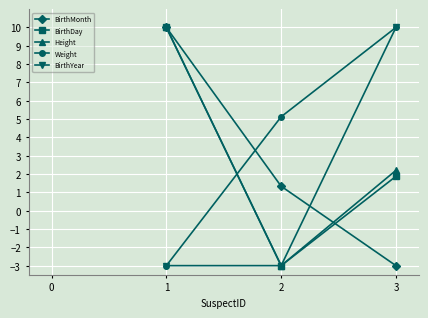

Where does the Weight series first go above 5?

2